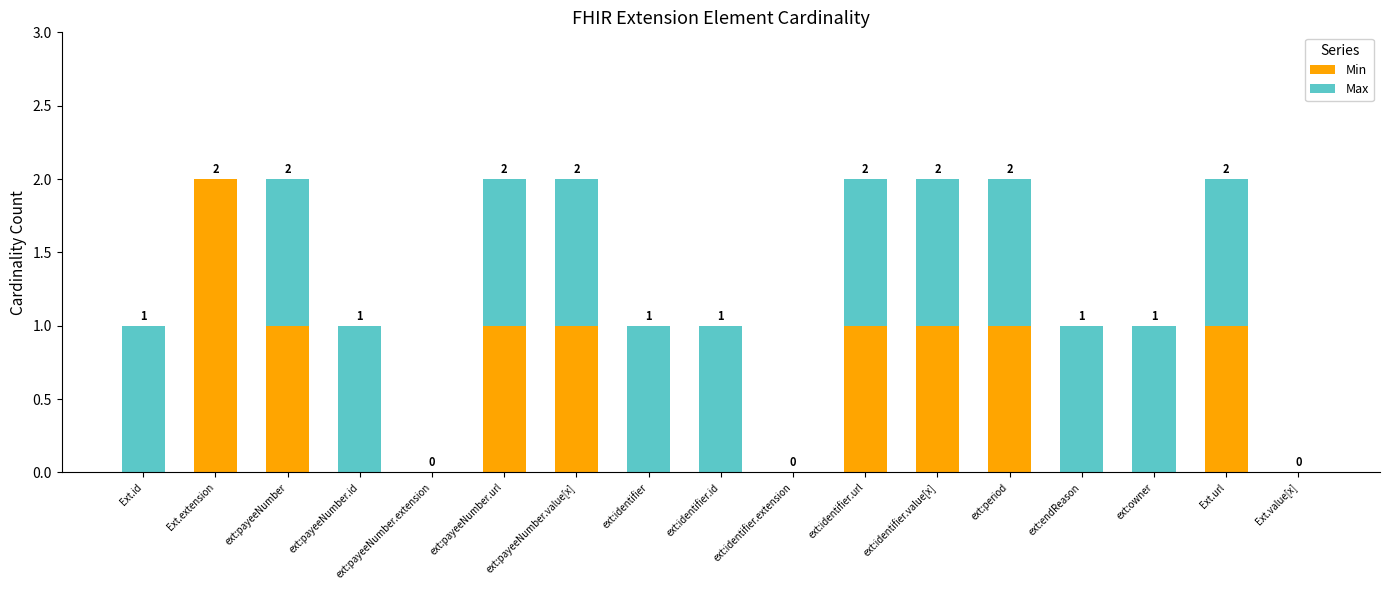

Which category has the highest value in the Min series?

Ext.extension